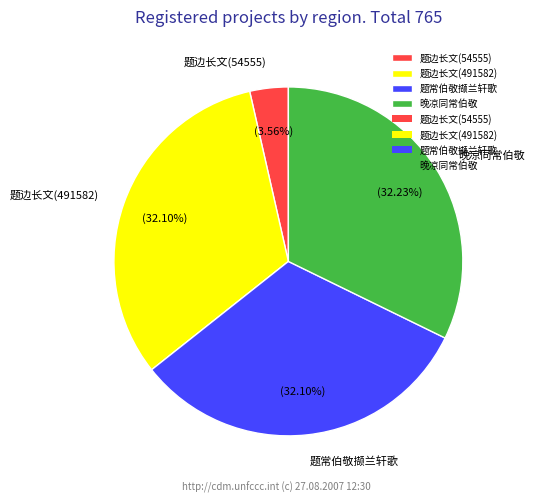

How many slices are in this pie chart?

4